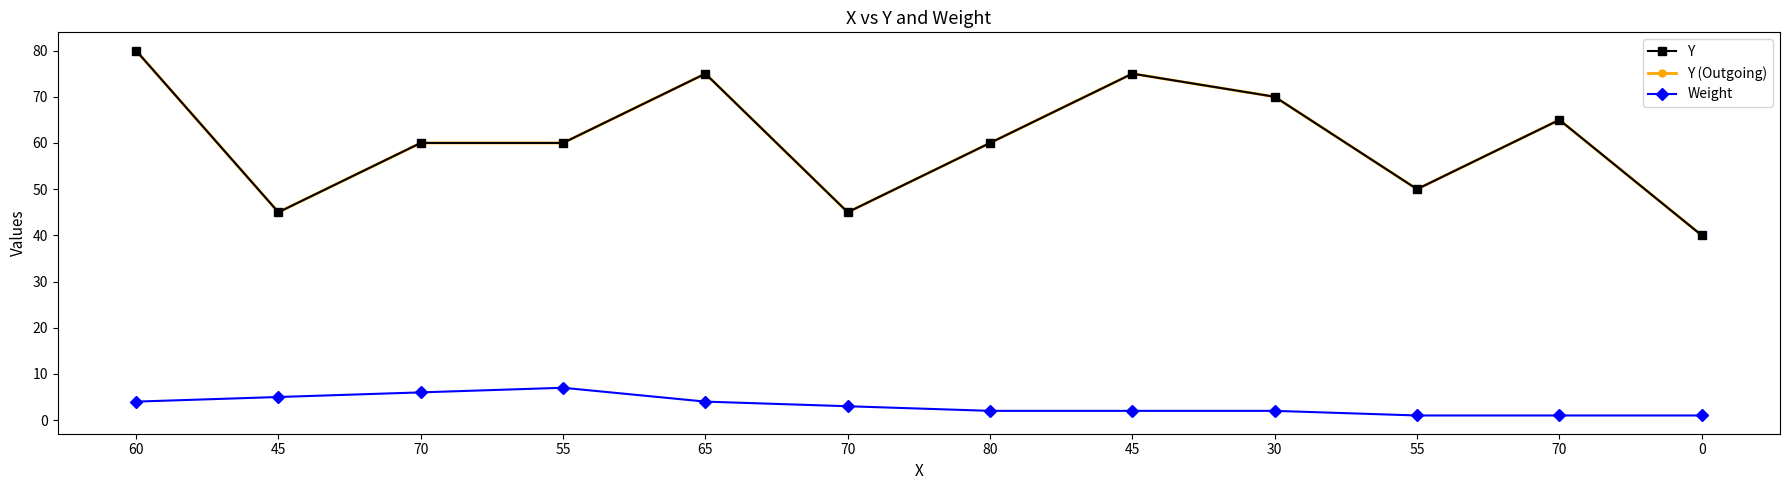

Does the chart have visible grid lines?

No